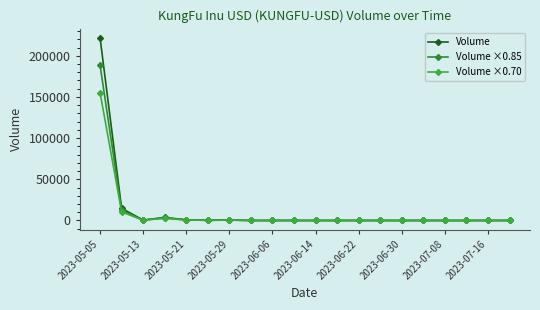

How many lines are shown in the chart?

3